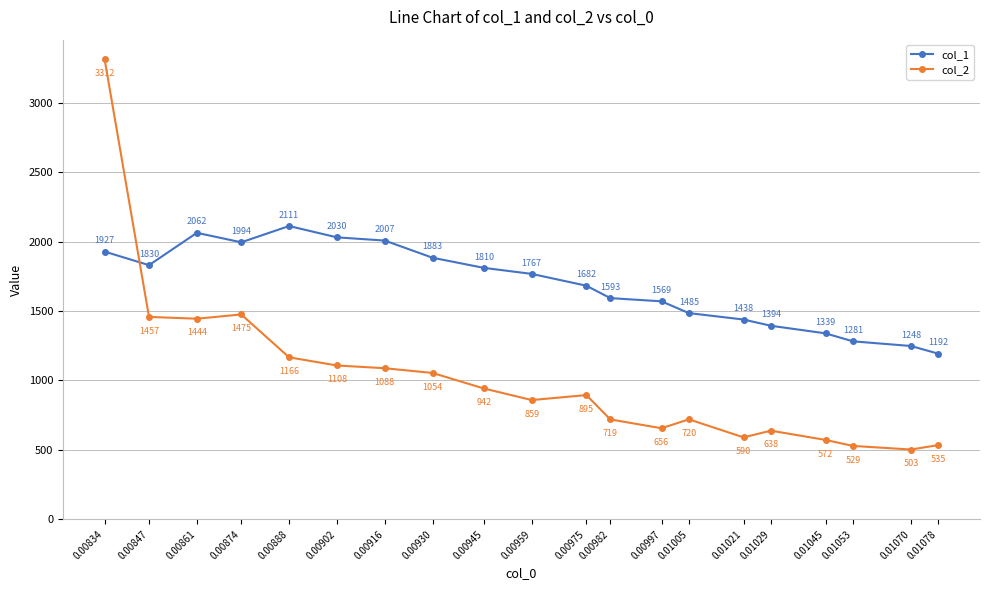

In col_2, how many points are lower than both neighbors (excluding endpoints)?

5